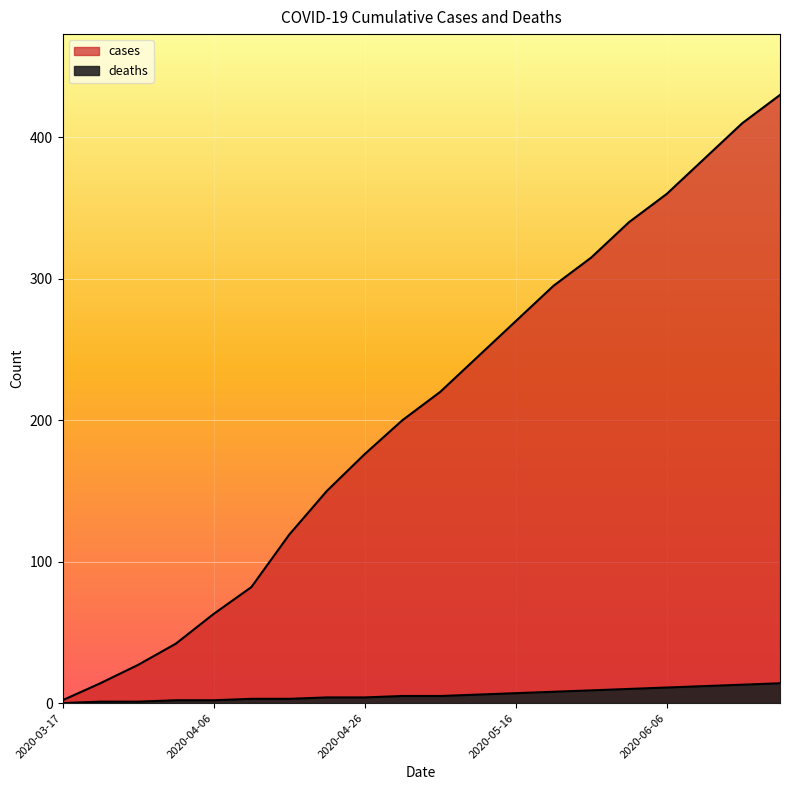

Rank the categories by cases value from lowest to highest.

2020-03-17, 2020-03-22, 2020-03-27, 2020-04-01, 2020-04-06, 2020-04-11, 2020-04-16, 2020-04-21, 2020-04-26, 2020-05-01, 2020-05-06, 2020-05-11, 2020-05-16, 2020-05-21, 2020-05-26, 2020-06-01, 2020-06-06, 2020-06-11, 2020-06-16, 2020-06-21